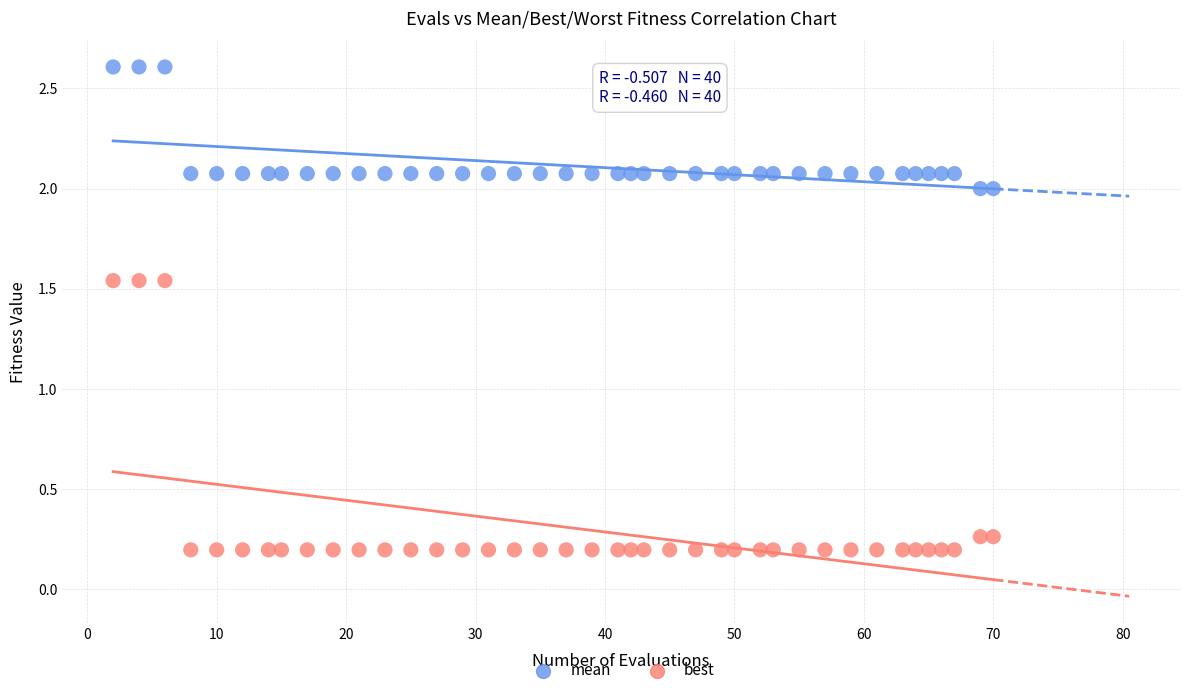

Which series has the widest spread of Y values?

best